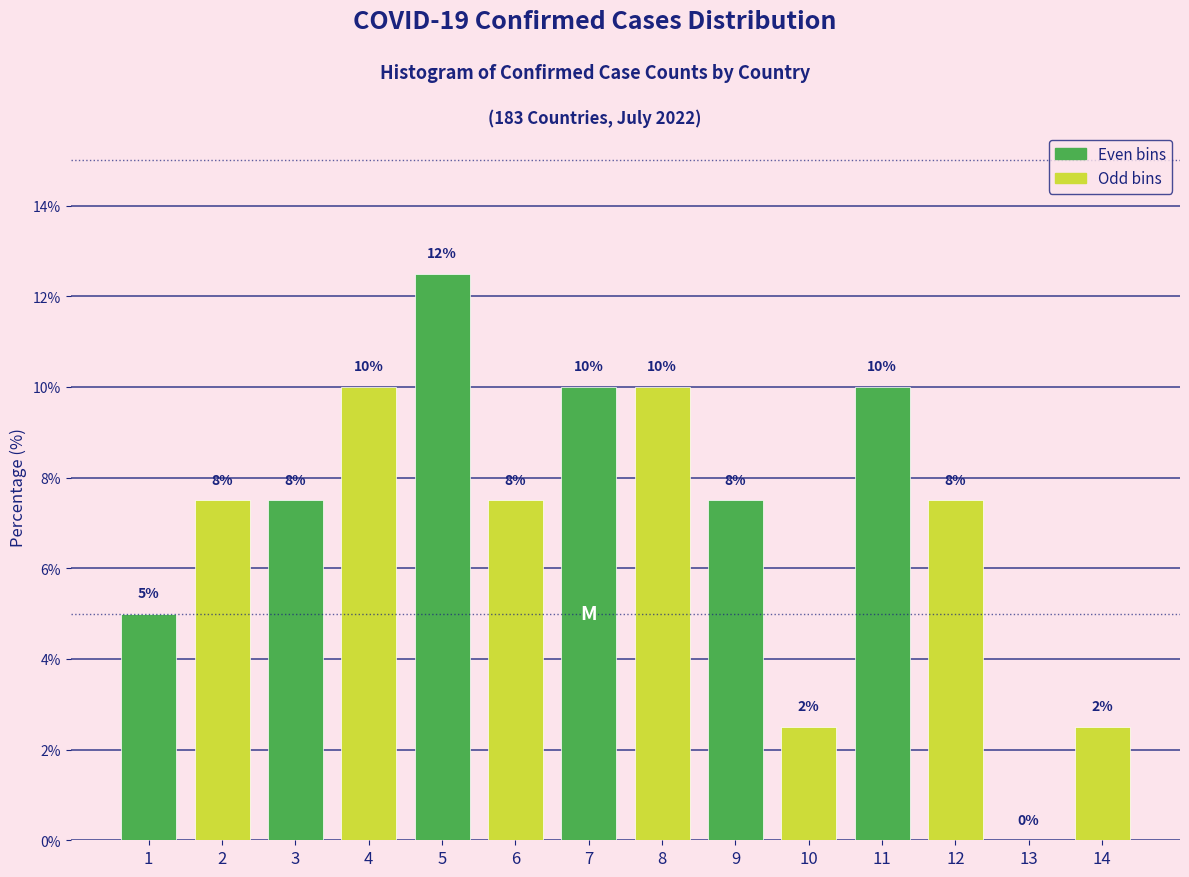

Are the bars horizontal?

No